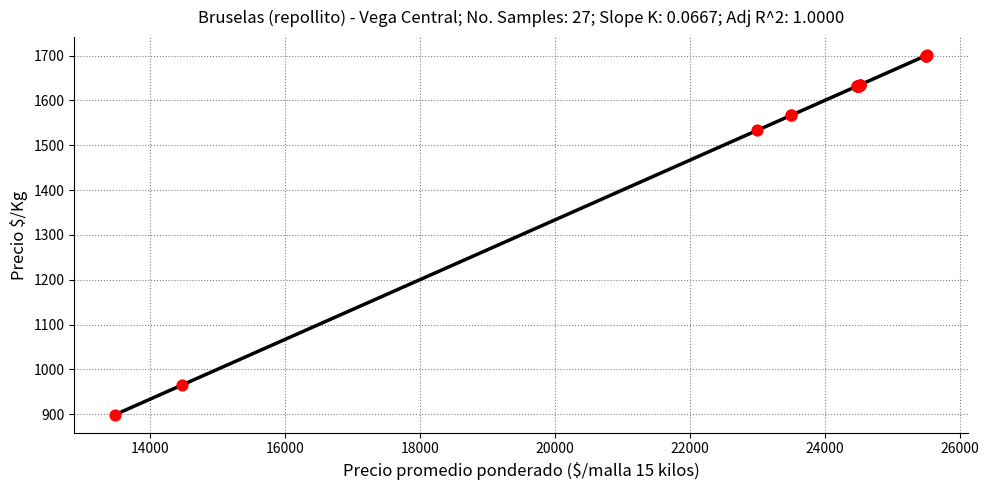

What Y value in the scatter plot is closest to 1300?

1533